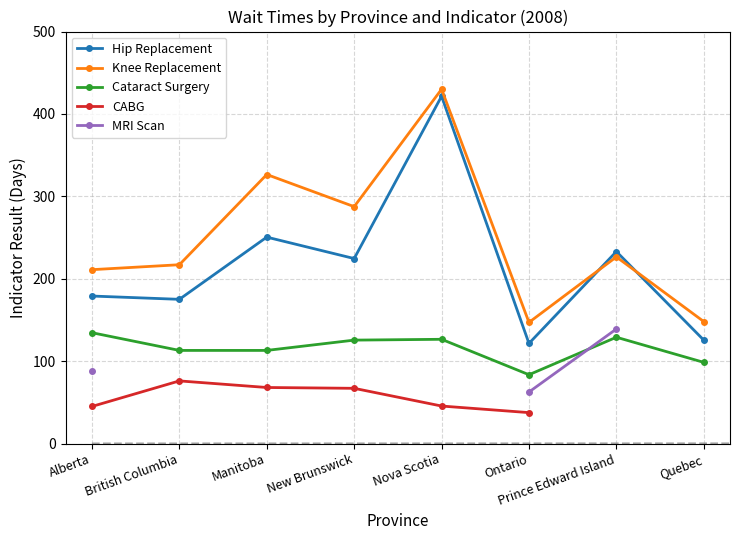

Does the chart display data point markers on the line(s)?

Yes